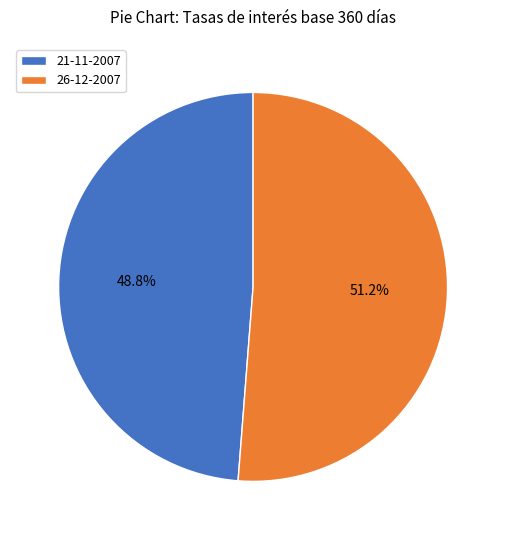

To the nearest percent, what is the difference between the largest and smallest slice percentages?

2%